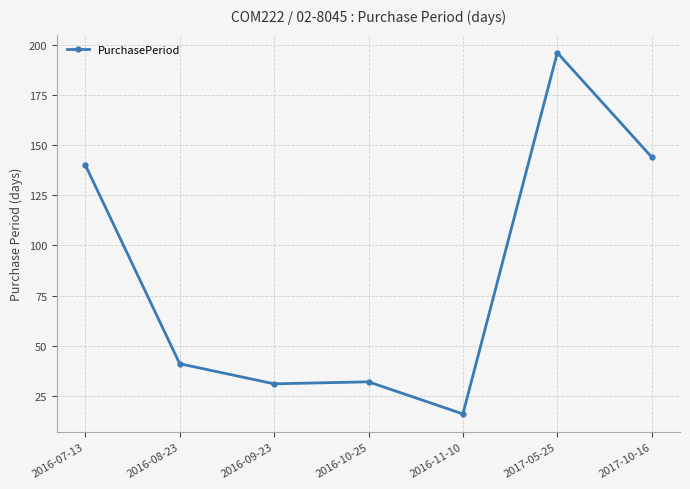

Which category has the highest value across all series?

2017-05-25